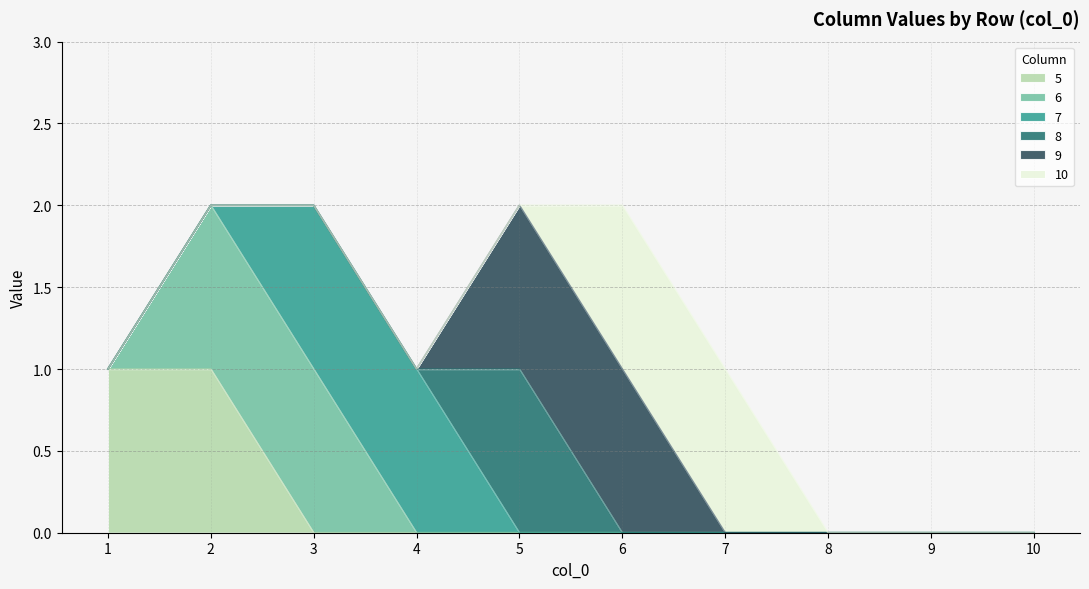

What is the highest value of the 8 series?

1